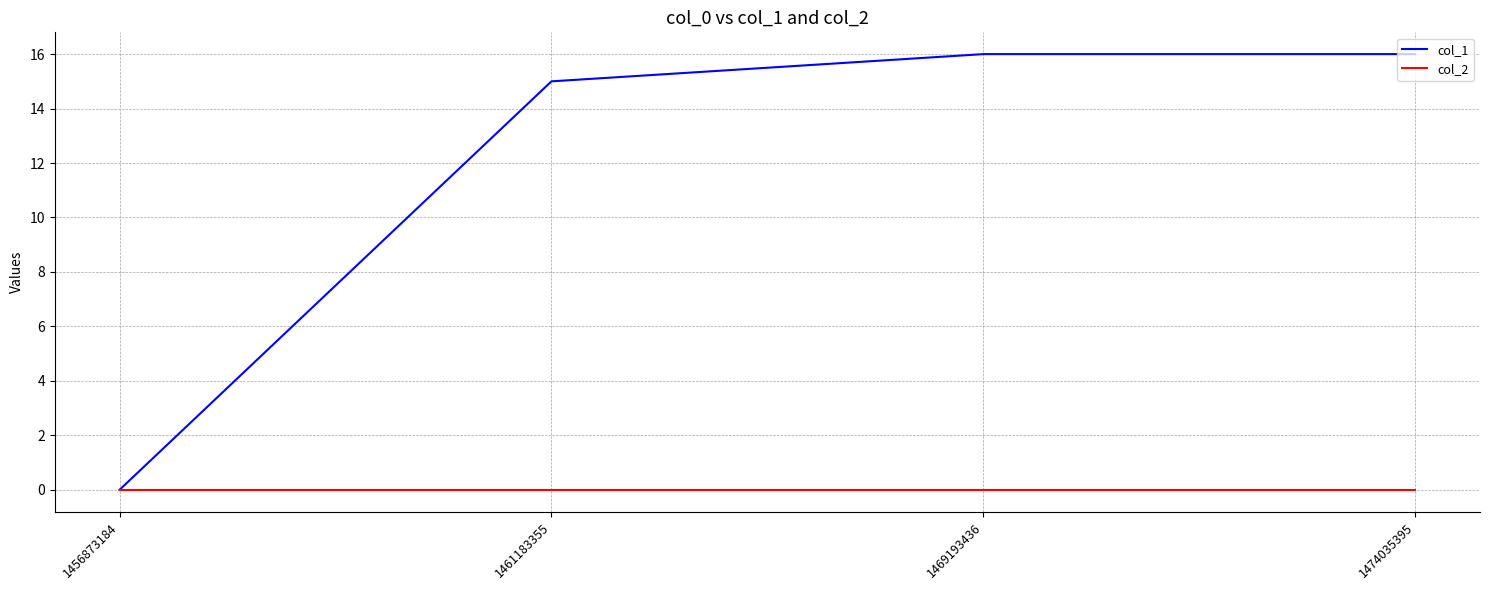

How many series are shown in this chart?

2